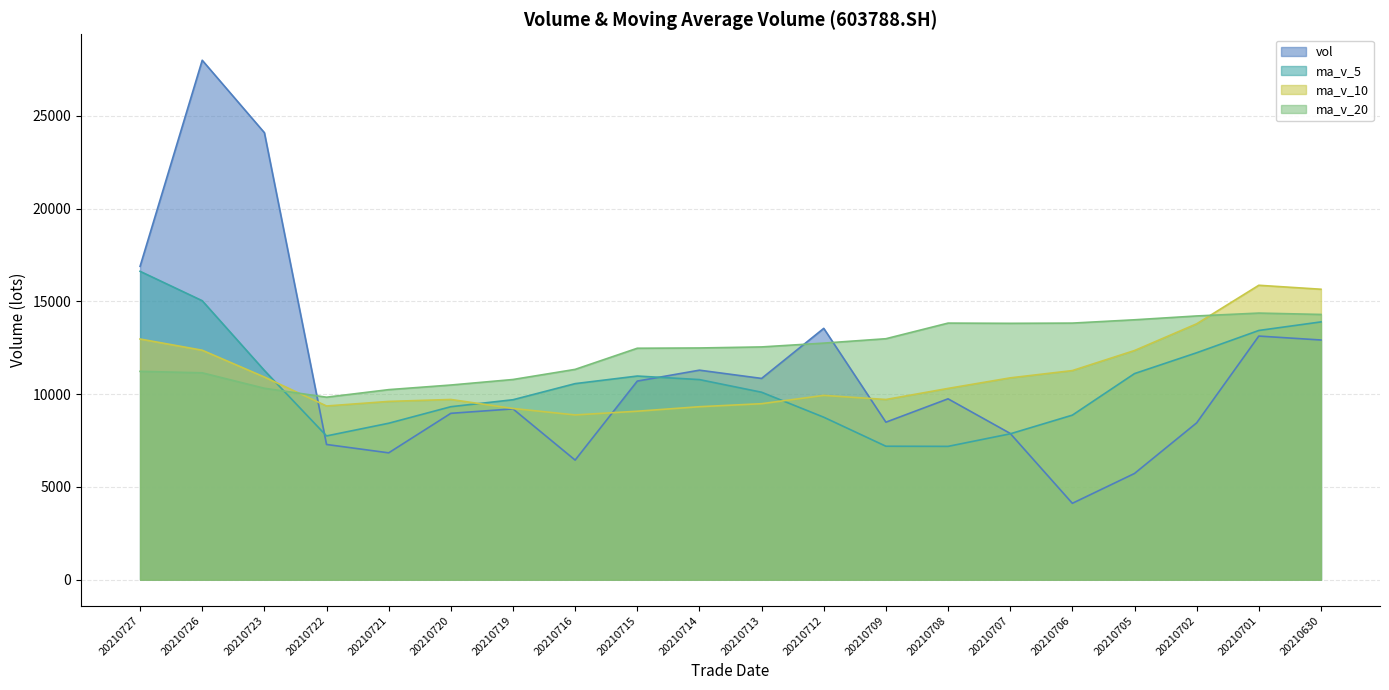

How many times do ma_v_5 and ma_v_20 cross each other?

1